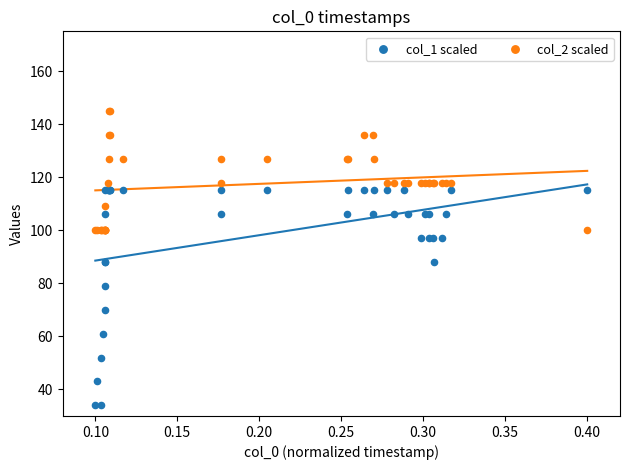

What are all the series names shown in the legend?

col_1 scaled, col_2 scaled